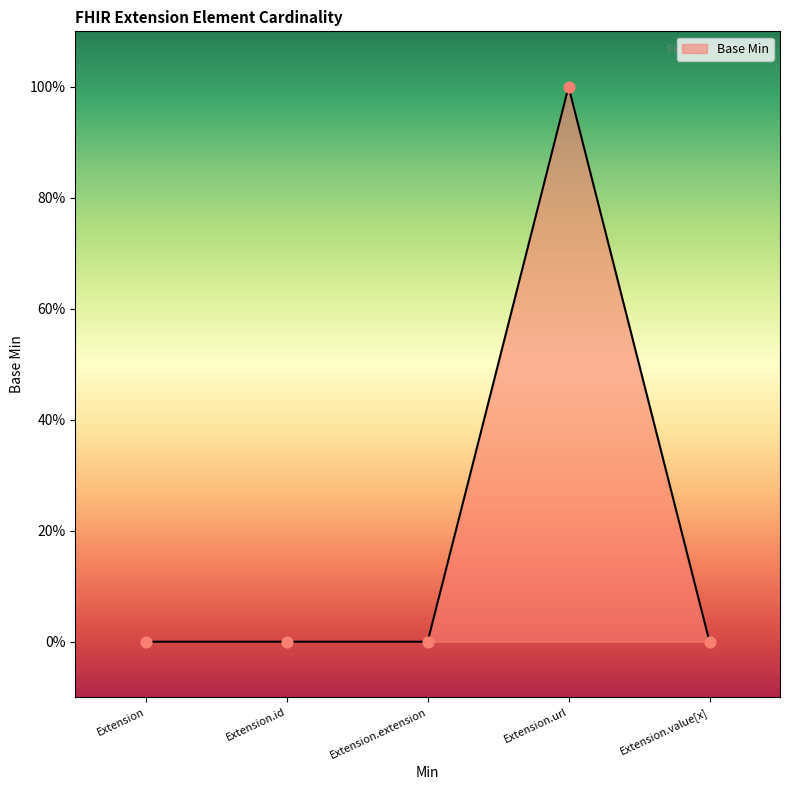

Does the chart have visible grid lines?

No